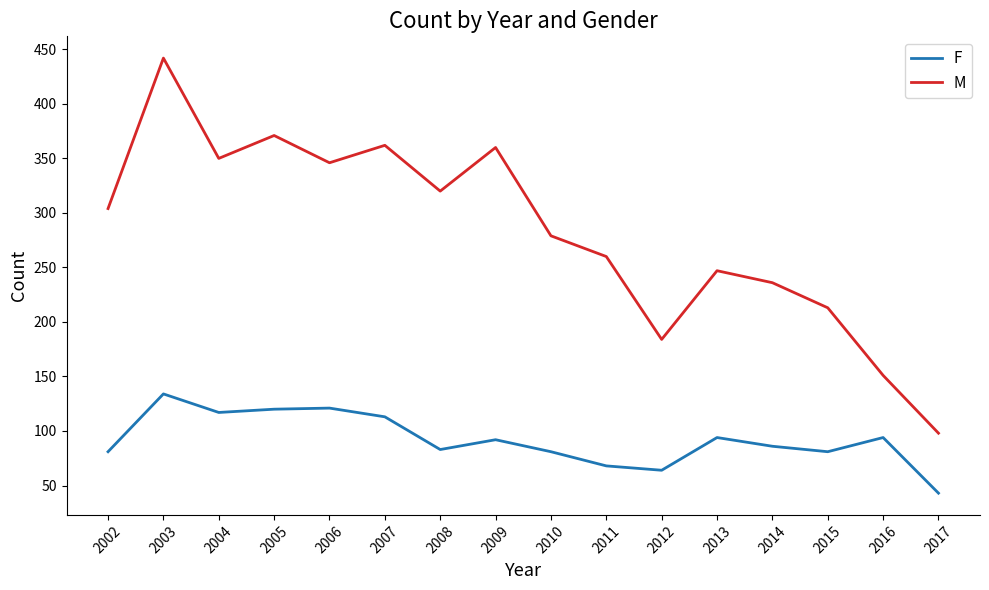

In M, how many points are higher than both neighbors (excluding endpoints)?

5